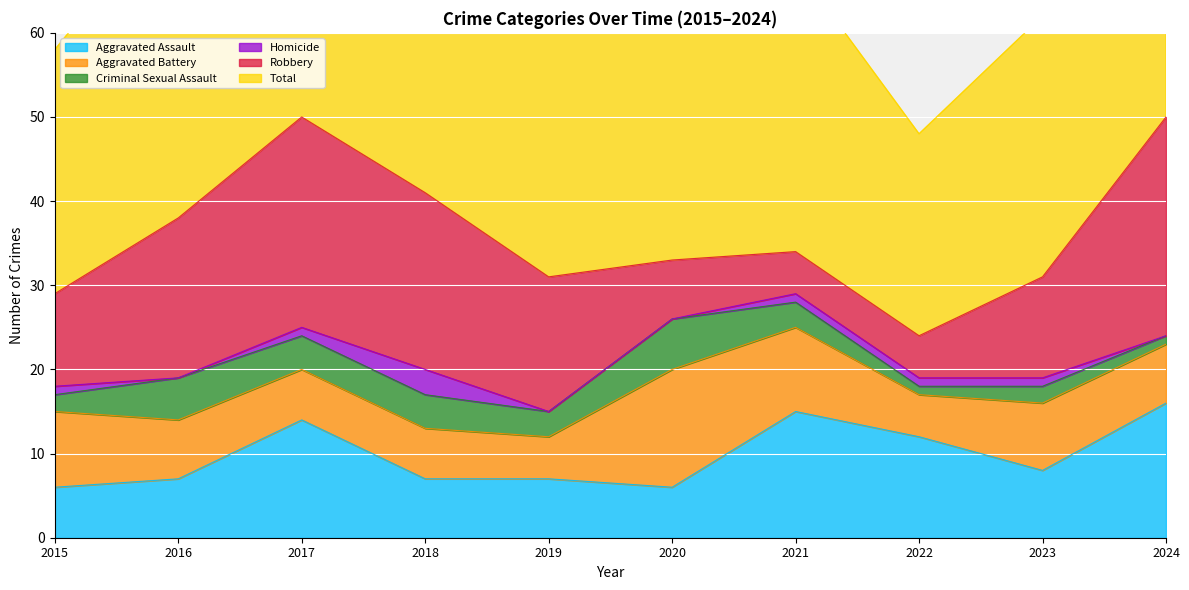

What value does the Total series have at 2022, to the nearest 10?

20